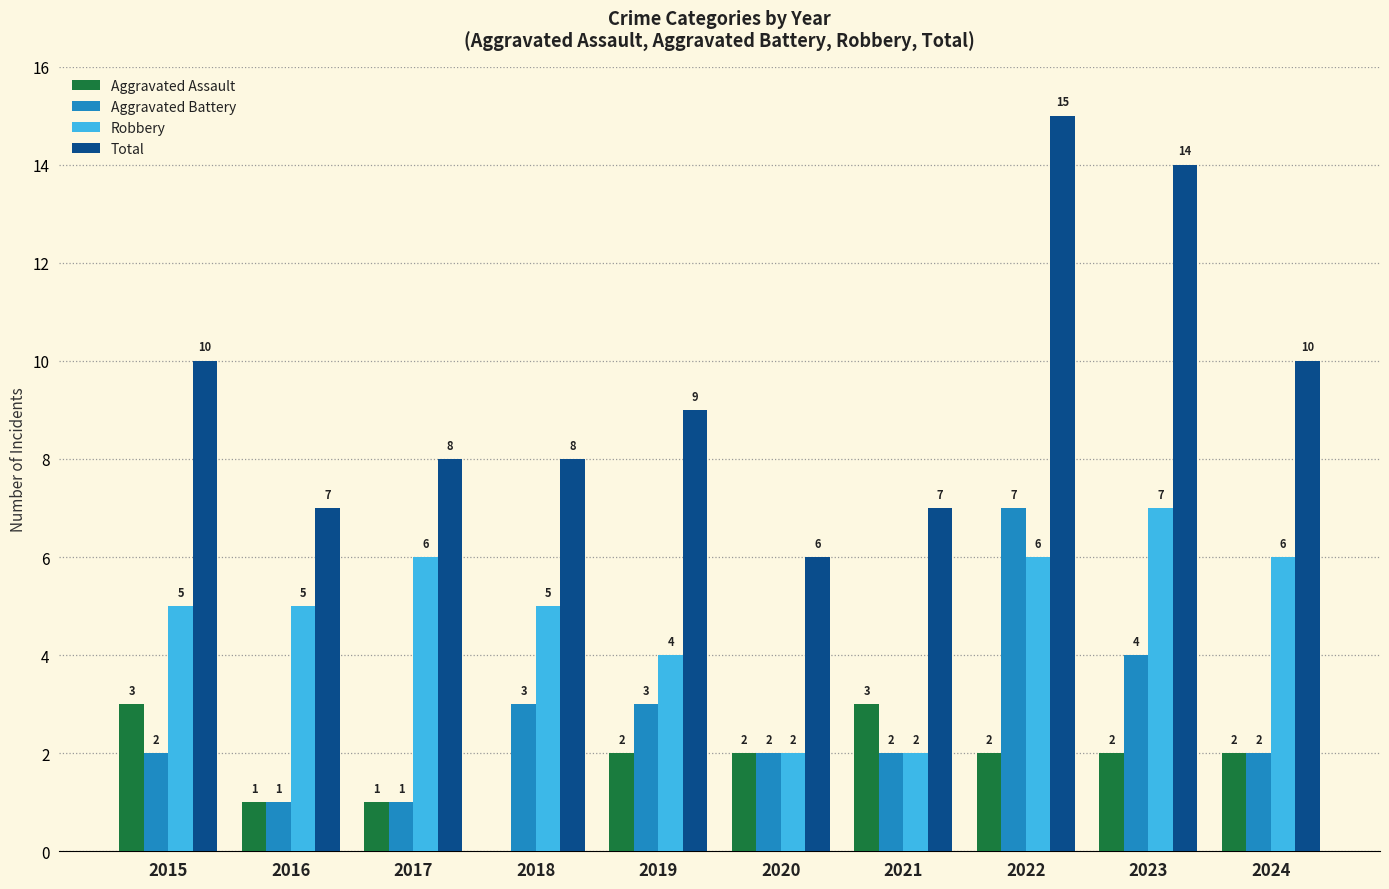

What are all the series names shown in the legend?

Aggravated Assault, Aggravated Battery, Robbery, Total